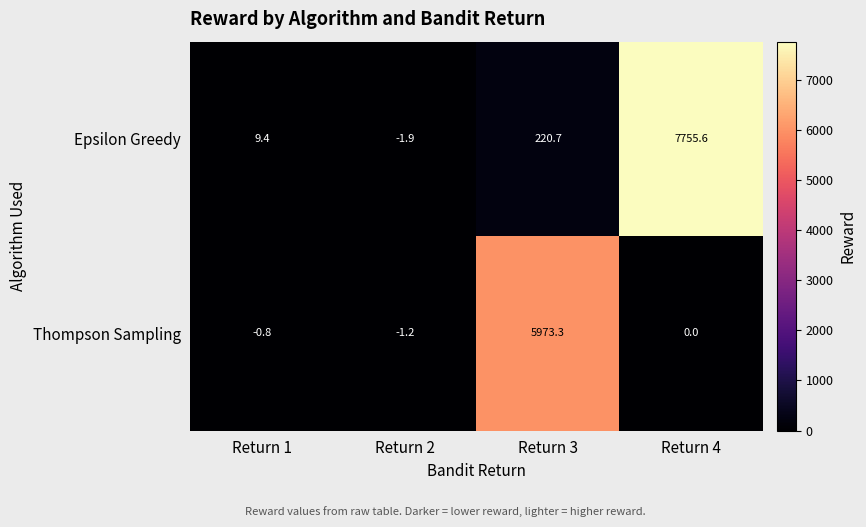

At which label does Epsilon Greedy first exceed 220?

Return 3